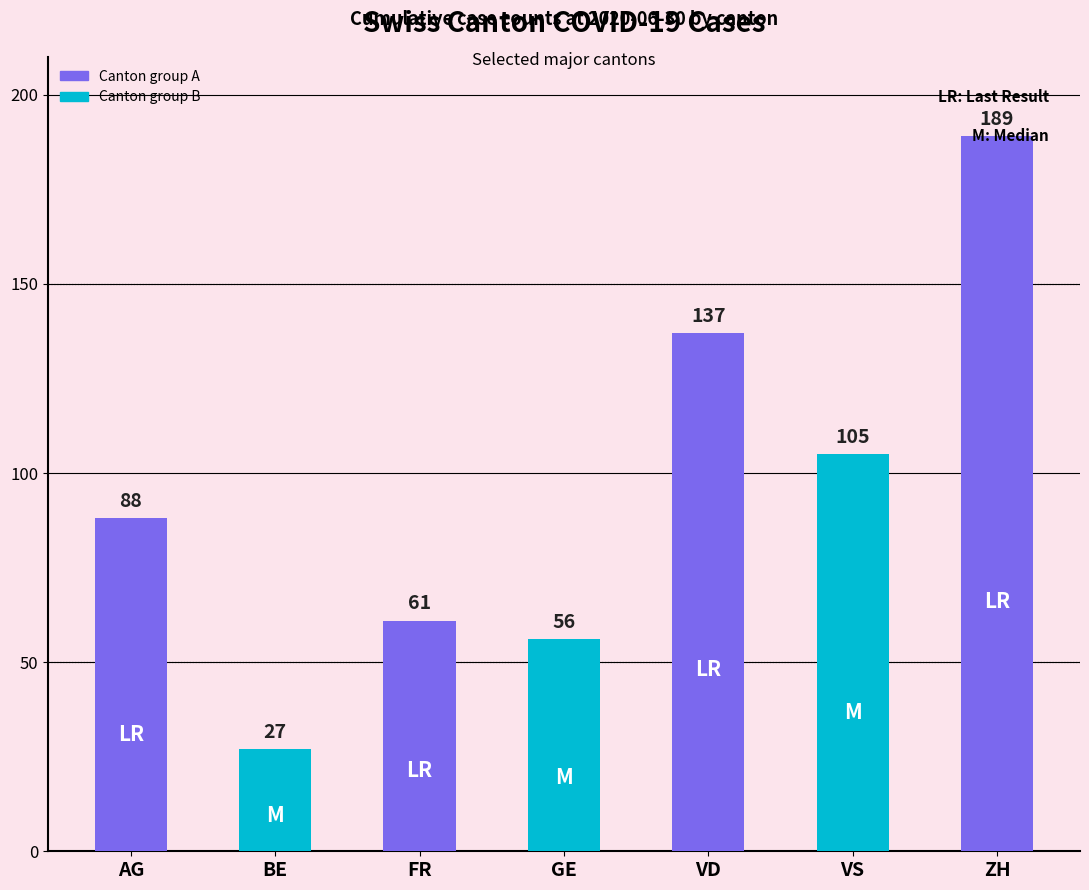

At which label is the value closest to 108?

VS